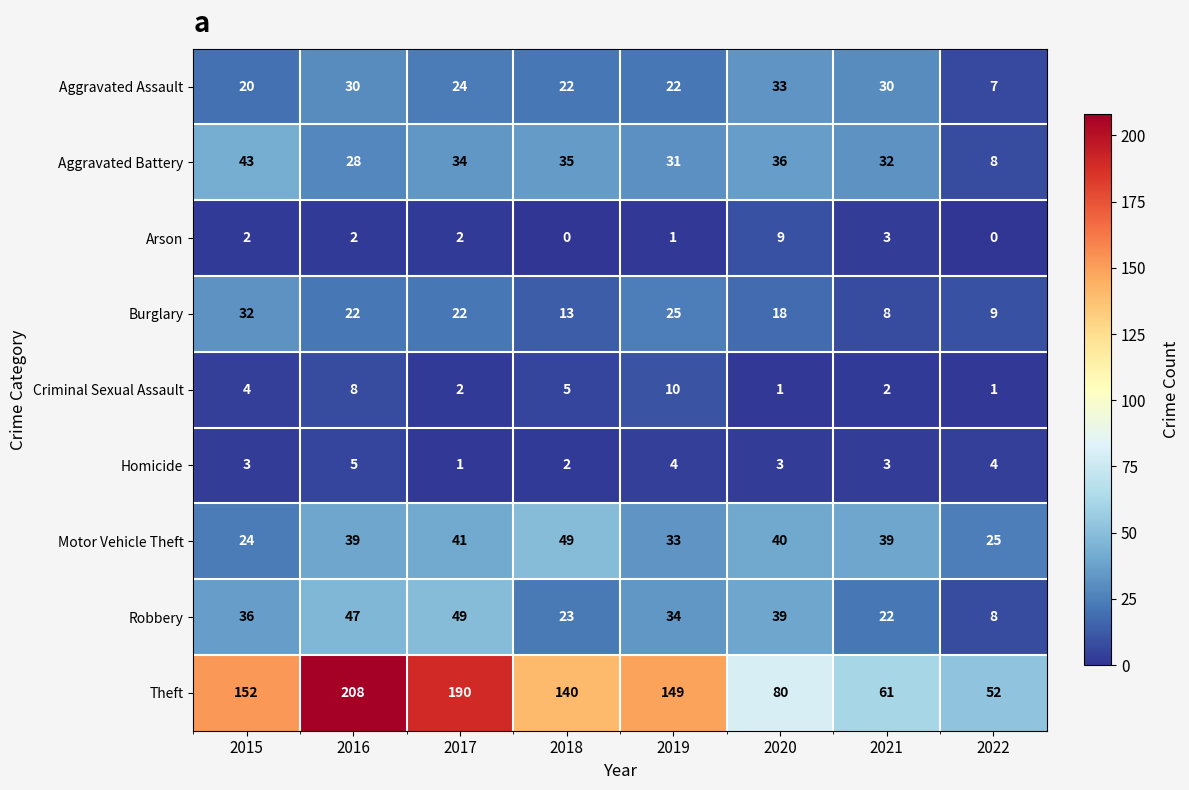

At which category is the sum across all series the highest?

2016